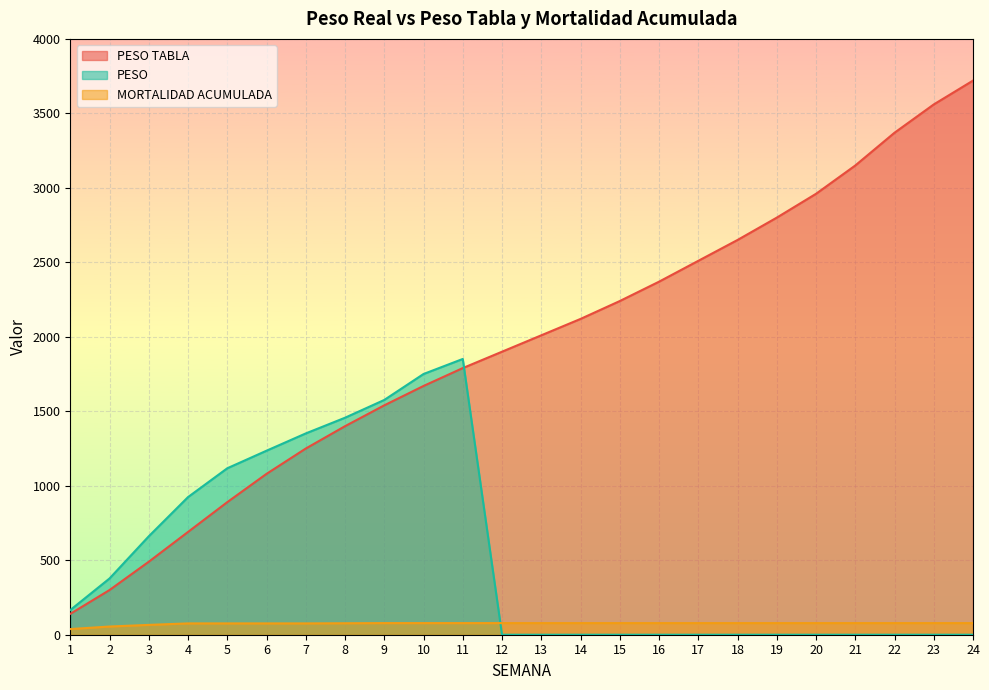

Reading left to right, what are all the values shown in this chart?

PESO TABLA: 140.0	300.0	490.0	690.0	890.0	1080.0	1250.0	1400.0	1540.0	1670.0	1790.0	1900.0	2010.0	2120.0	2240.0	2370.0	2510.0	2650.0	2800.0	2960.0	3150.0	3370.0	3560.0	3720.0
PESO: 165.7	377.6	660.9	924.0	1117.4	1235.4	1351.4	1456.7	1576.1	1750.2	1851.3	0.0	0.0	0.0	0.0	0.0	0.0	0.0	0.0	0.0	0.0	0.0	0.0	0.0
MORTALIDAD ACUMULADA: 38.0	55.0	66.0	76.0	76.0	76.0	76.0	77.0	78.0	78.0	78.0	78.0	78.0	78.0	78.0	78.0	78.0	78.0	78.0	78.0	78.0	78.0	78.0	78.0